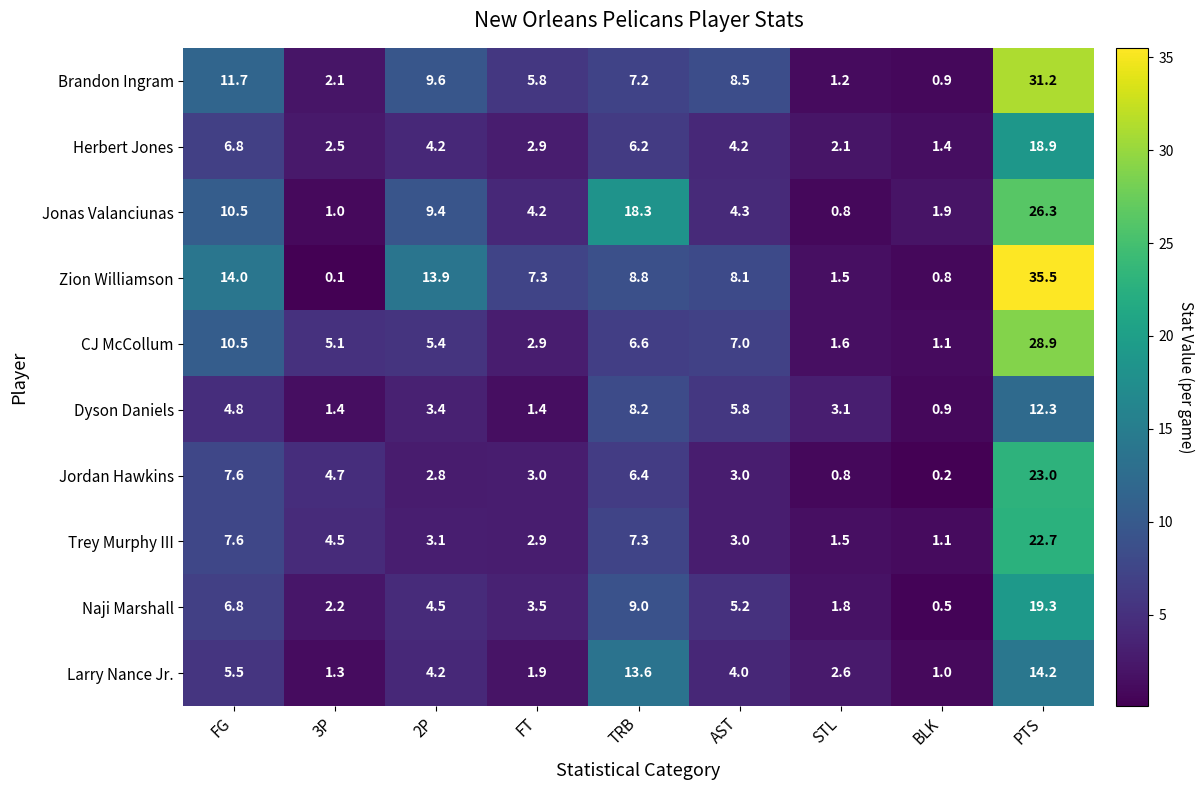

What is the average value of the Brandon Ingram series?

8.7